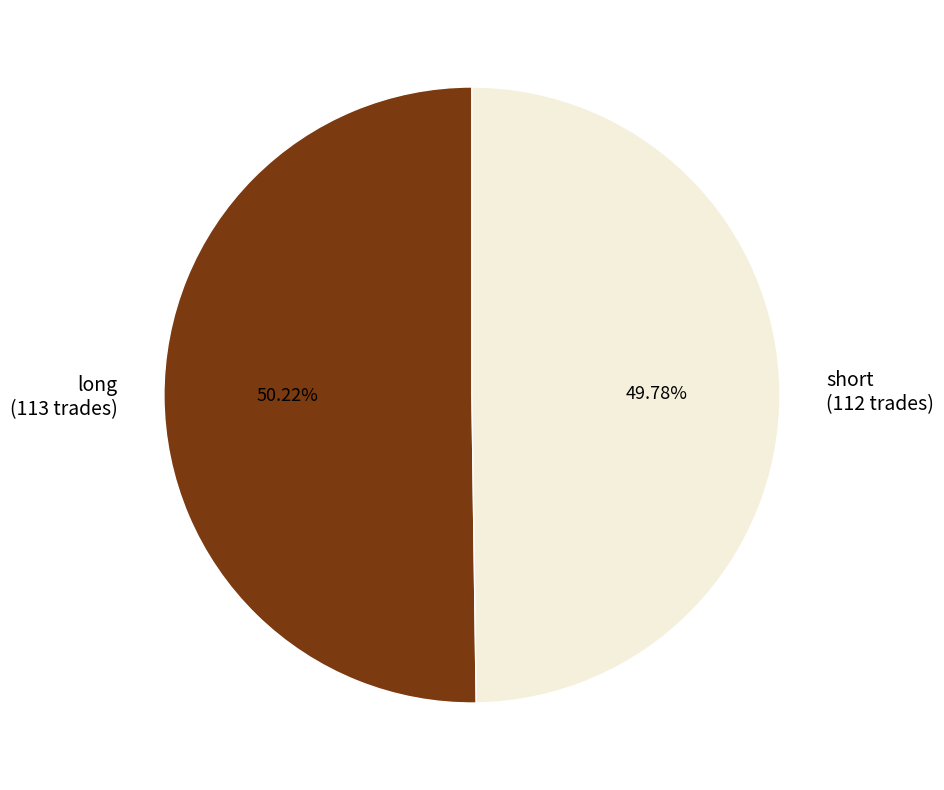

Approximately how many times larger is the value at short (112 trades) compared to long (113 trades)?

1.0